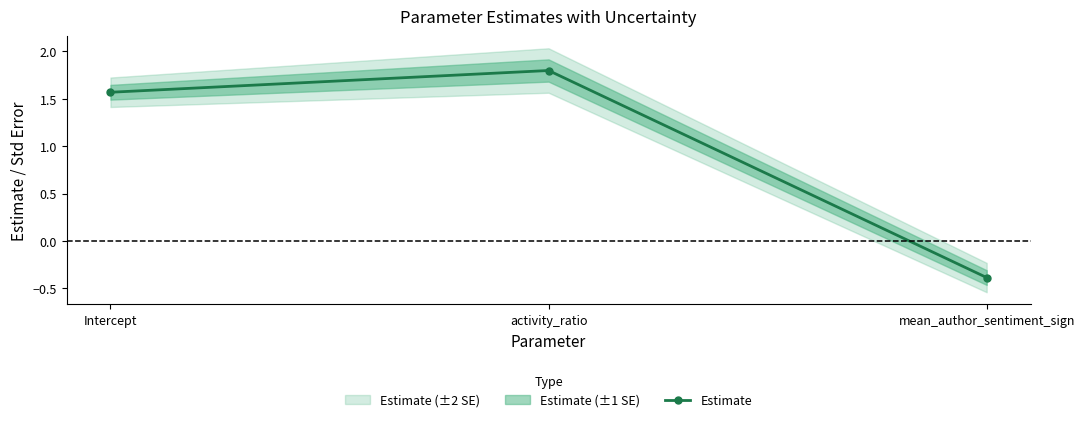

Reading right to left, extract all data points from this chart.

mean_author_sentiment_sign=-0.4	activity_ratio=1.8	Intercept=1.6